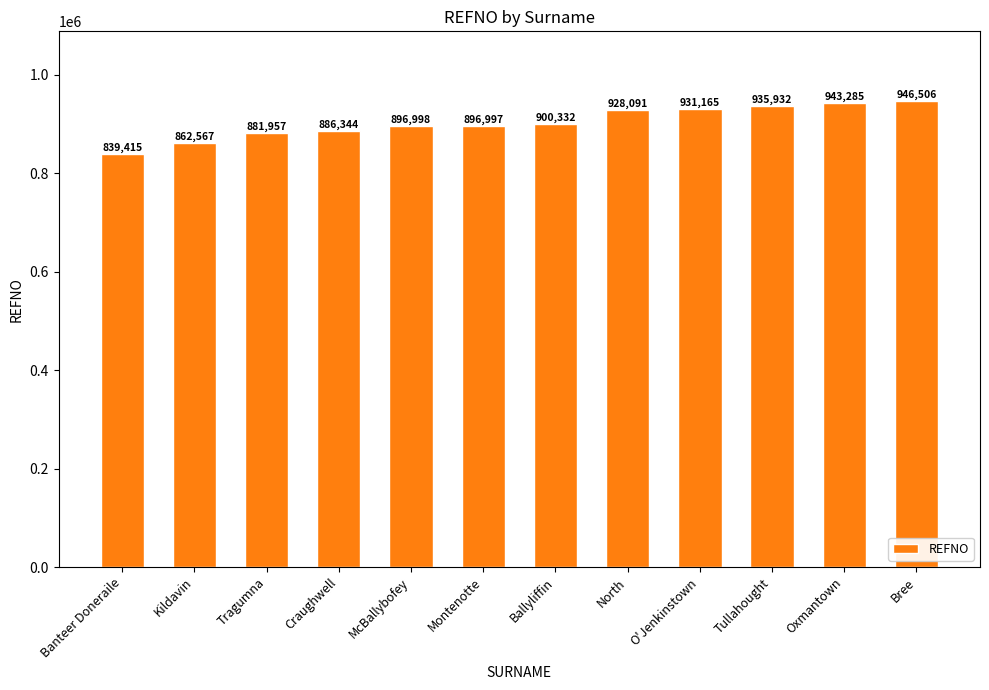

How many bars are there in total?

12